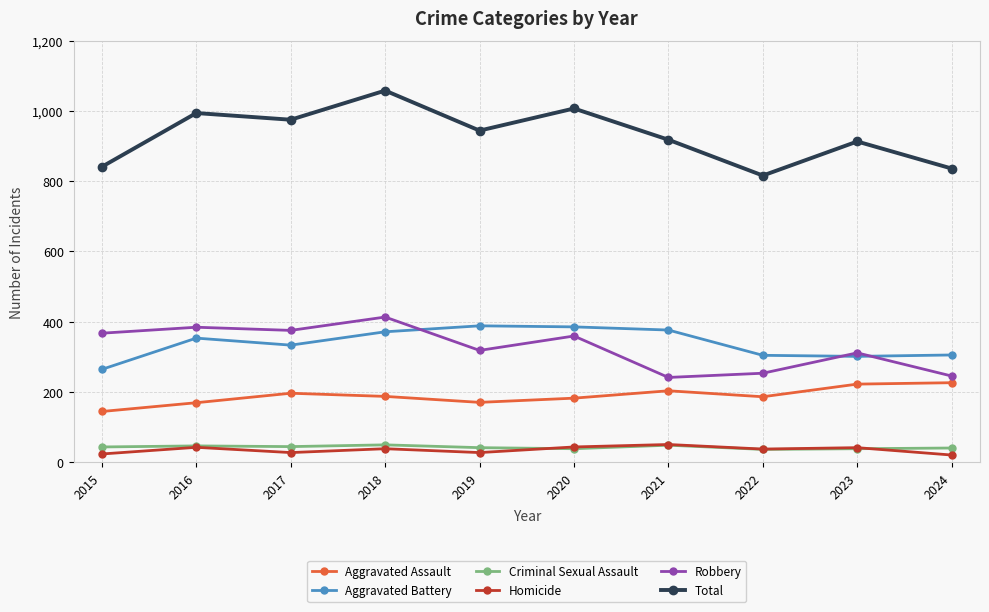

Between 2018 and 2021, which series saw the biggest shift?

Robbery